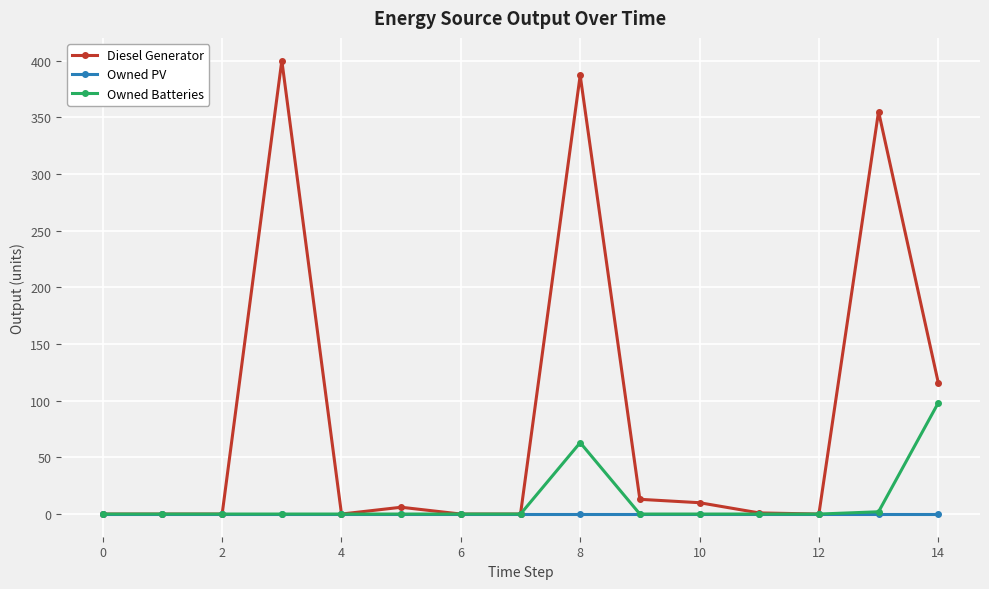

List the series in order of their peak value, highest first.

Diesel Generator, Owned Batteries, Owned PV